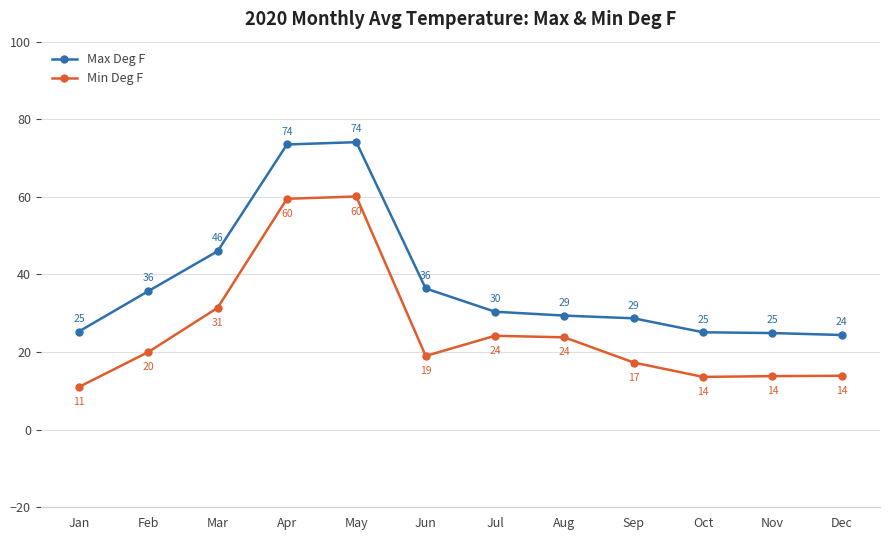

True or false: Max Deg F and Min Deg F intersect in this chart.

False